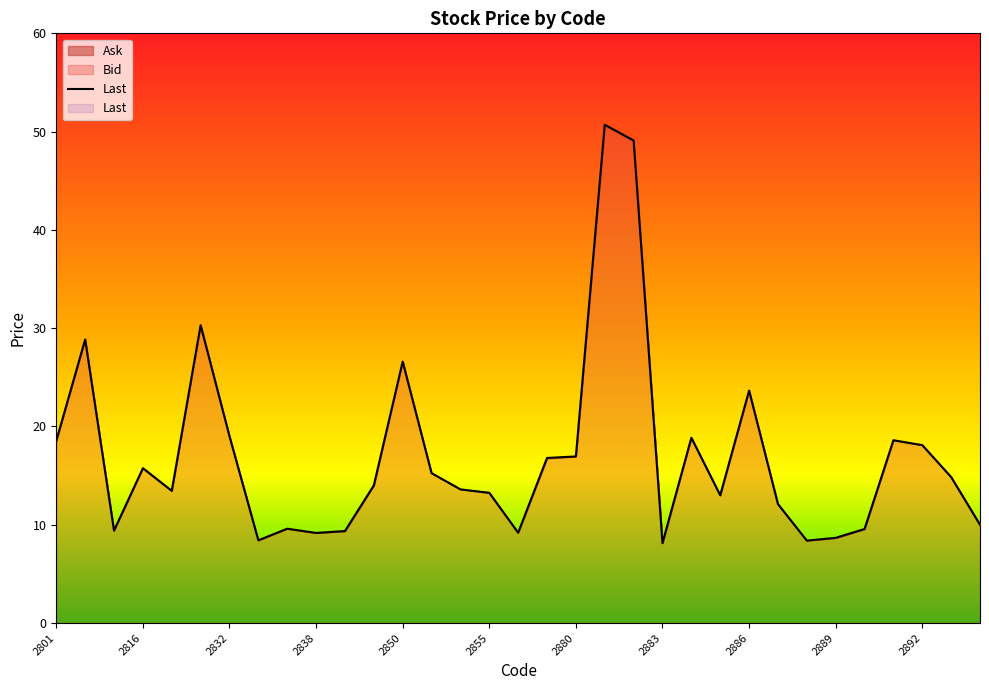

Where is Ask nearest to the value 29?

2809